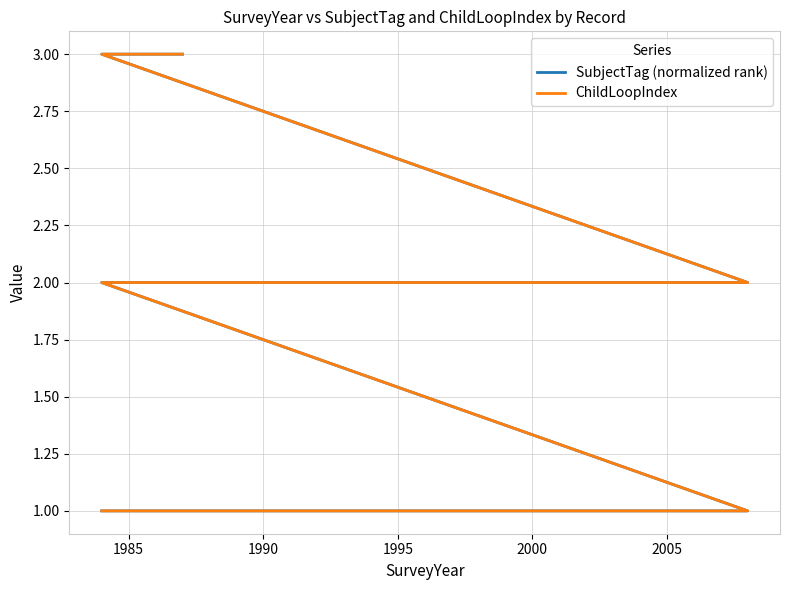

True or false: SubjectTag (normalized rank) and ChildLoopIndex intersect in this chart.

False